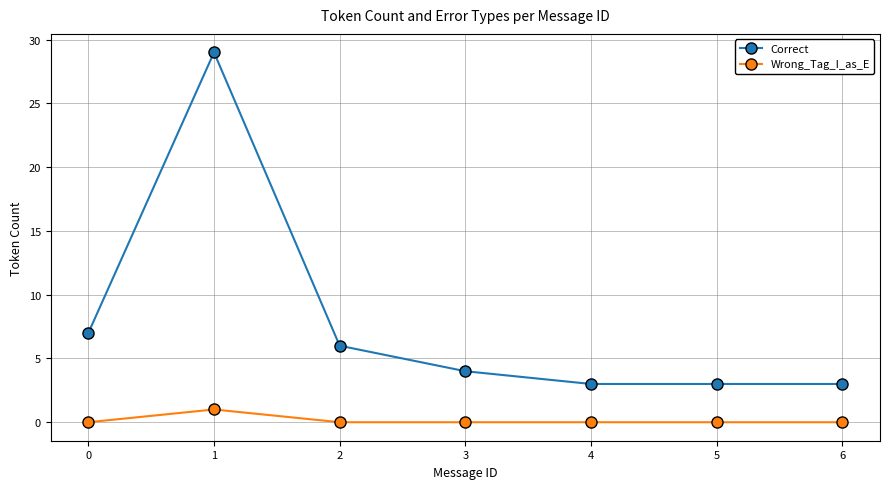

Is it true that Correct equals 6 at 2?

True